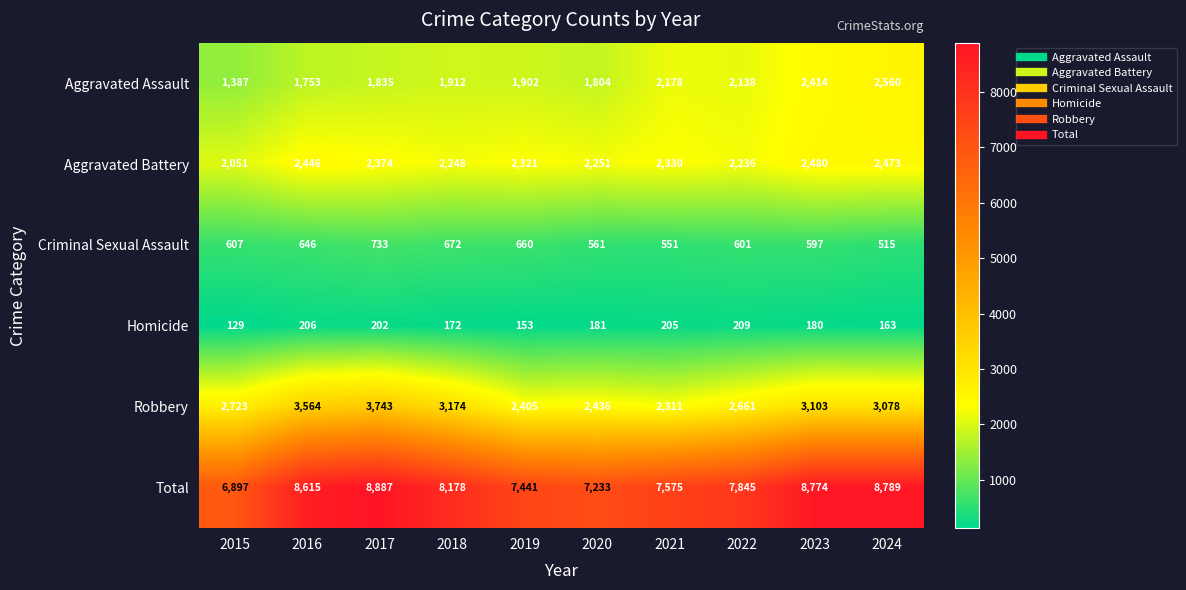

True or false: Homicide has a value of 181 at 2020.

True